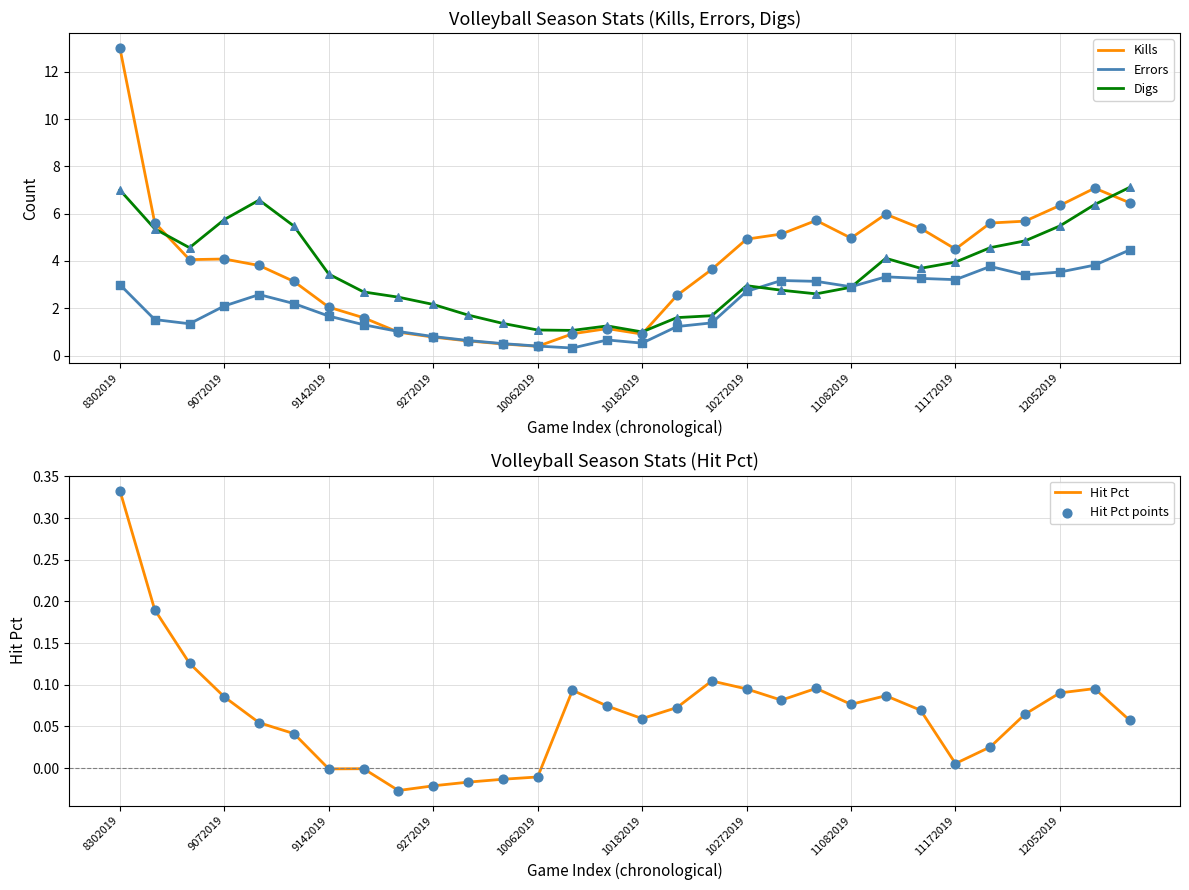

Is it true that Digs equals 3.6 at 12052019?

False